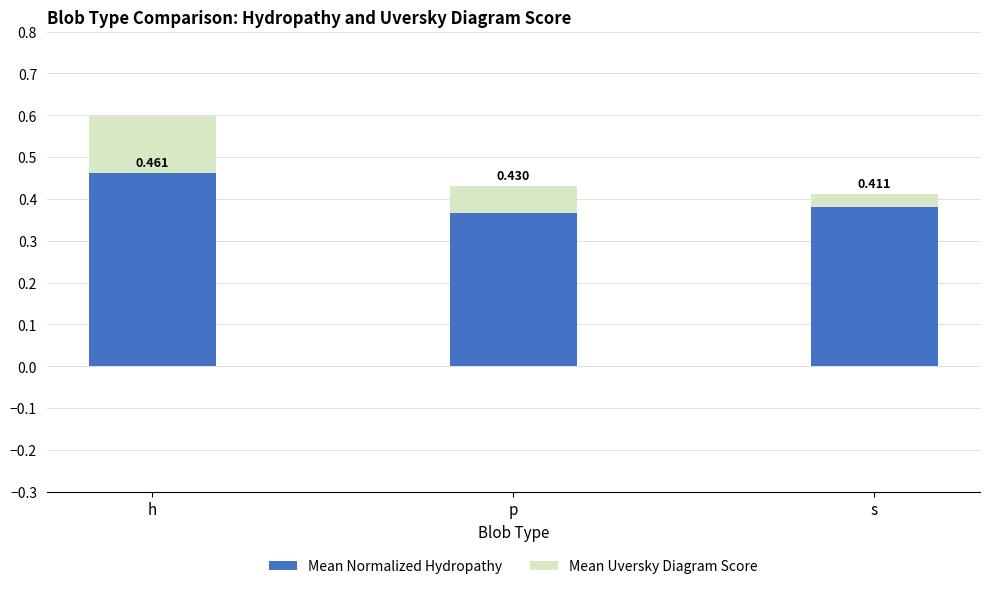

Which series has the widest spread of values?

Mean Normalized Hydropathy